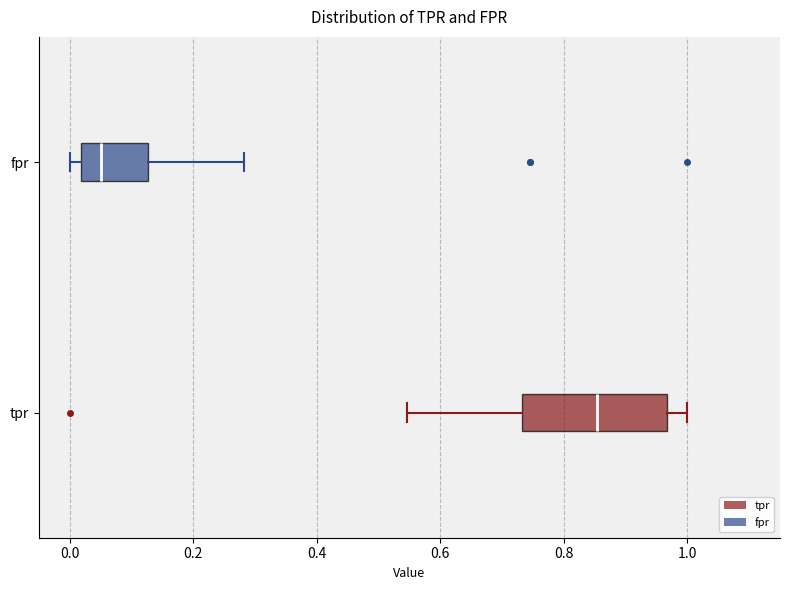

Where is the left edge of the box for fpr on the x-axis? The values are not printed on the chart, so give them approximately, as read against the axis.

0.02